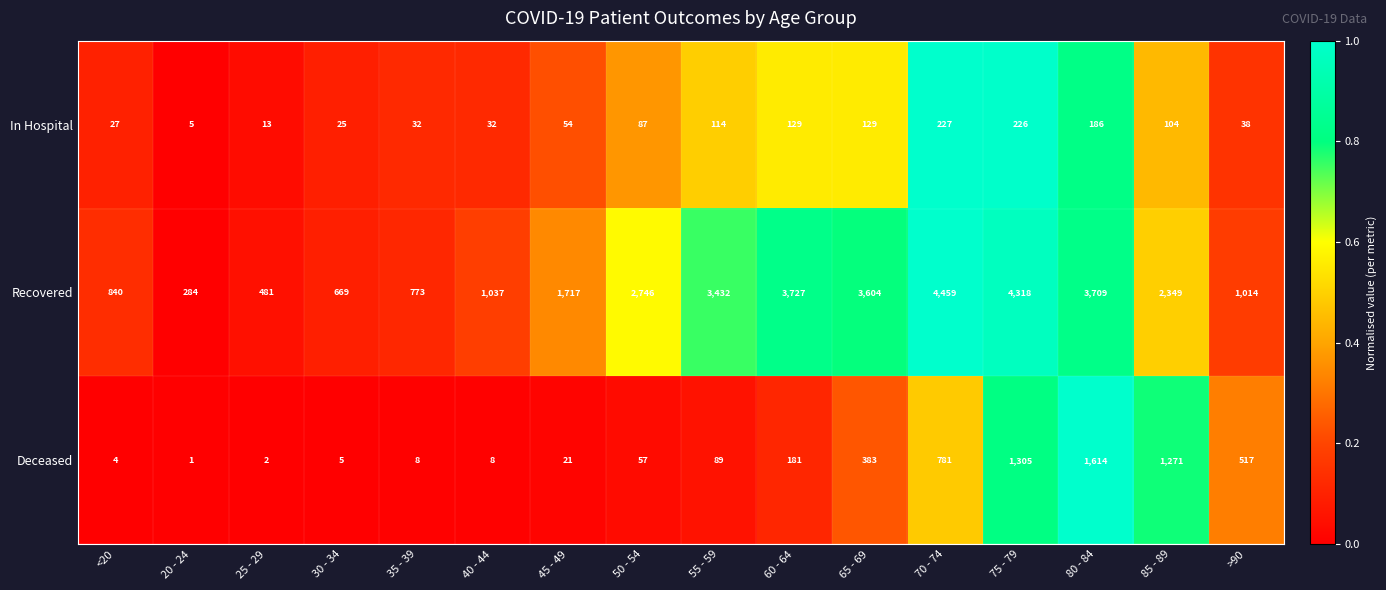

Which series has the largest total across all categories?

Recovered